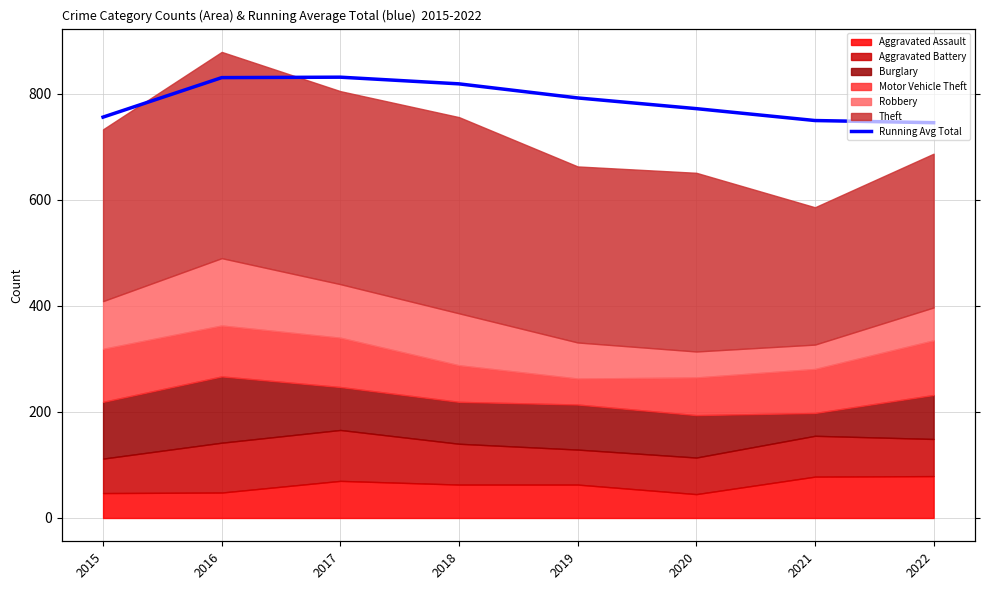

True or false: the data has more than 2 interior local peaks.

False